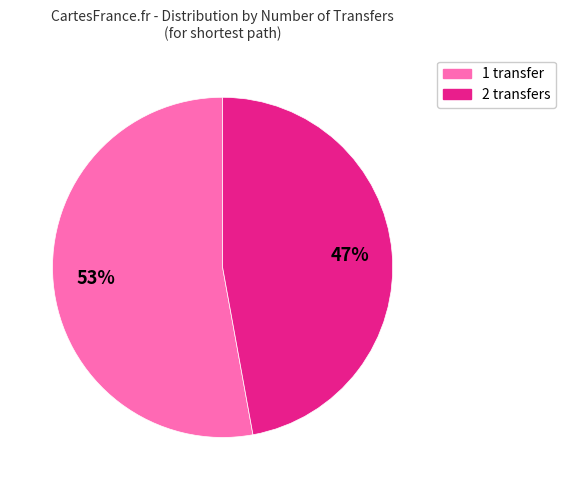

How many segments does this pie chart have?

2